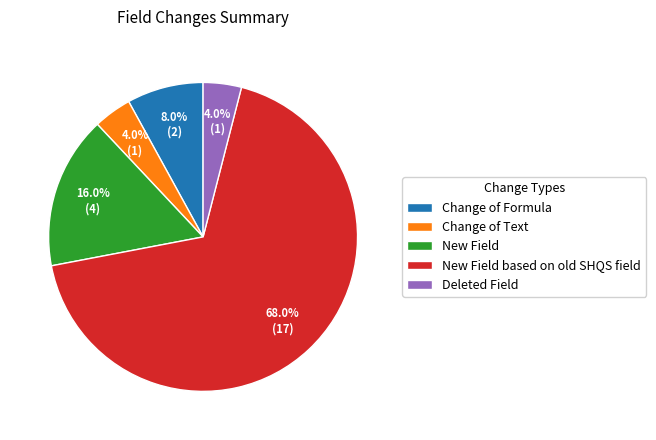

What percentage do New Field and Change of Formula together represent?

24.0%